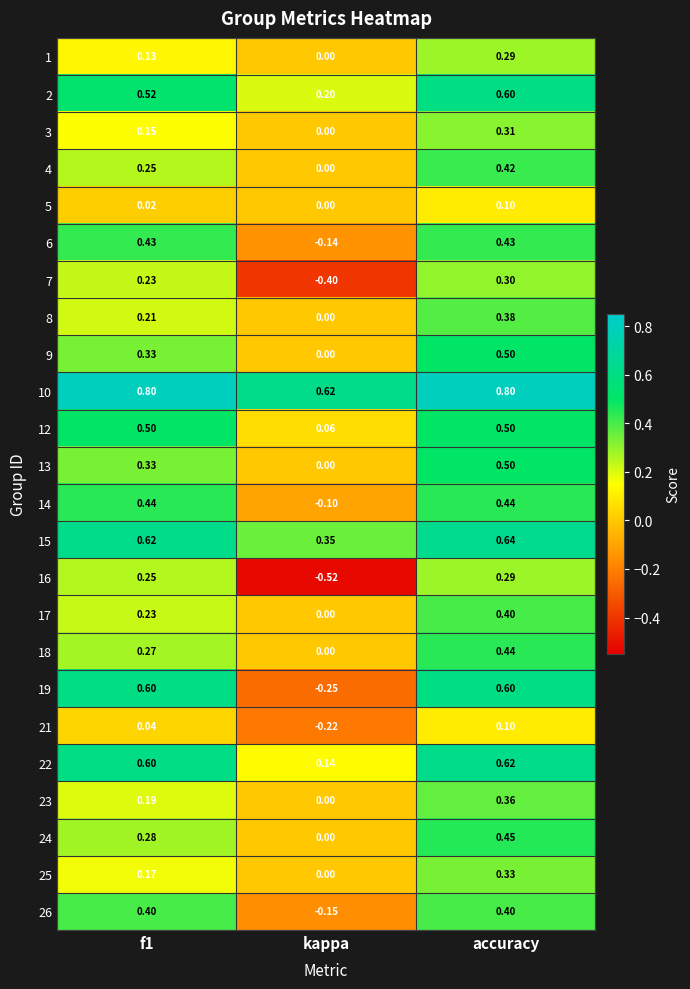

Which series has the largest total across all categories?

10